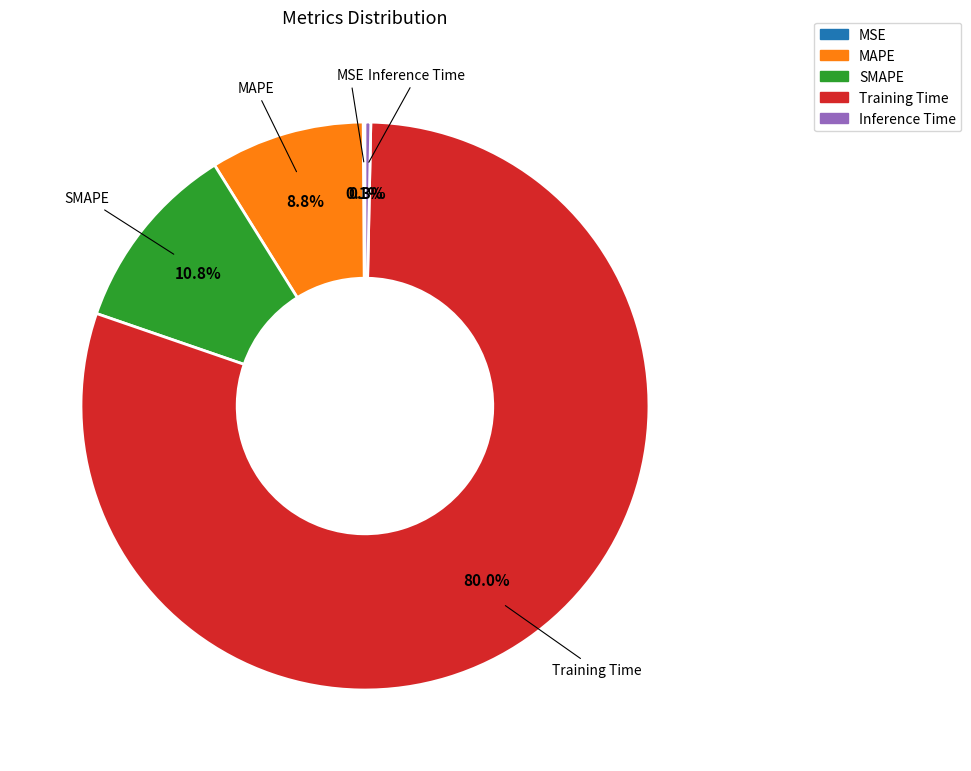

Between MAPE and Inference Time, which is larger?

MAPE